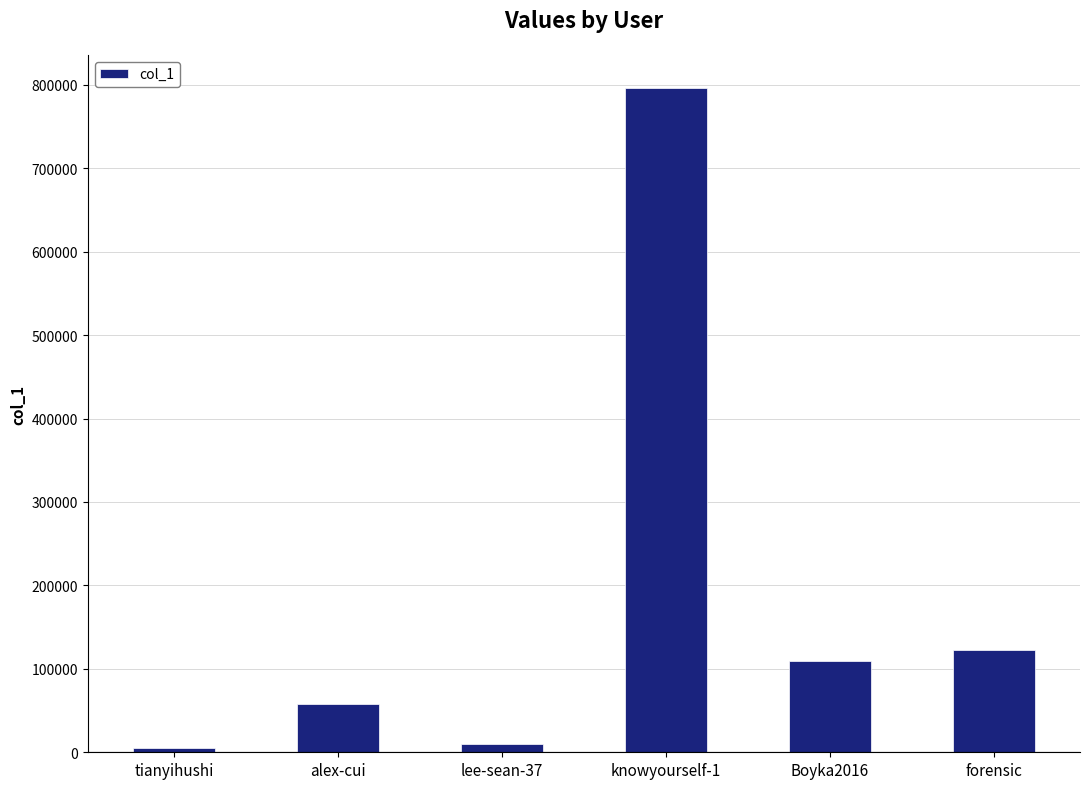

How many categories are shown in the chart?

6